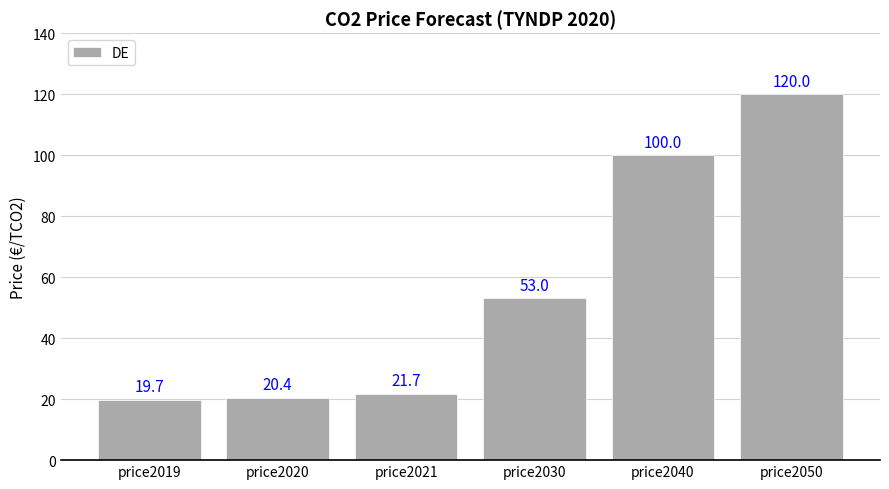

Reading left to right, extract all data points from this chart.

19.7	20.4	21.7	53.0	100.0	120.0